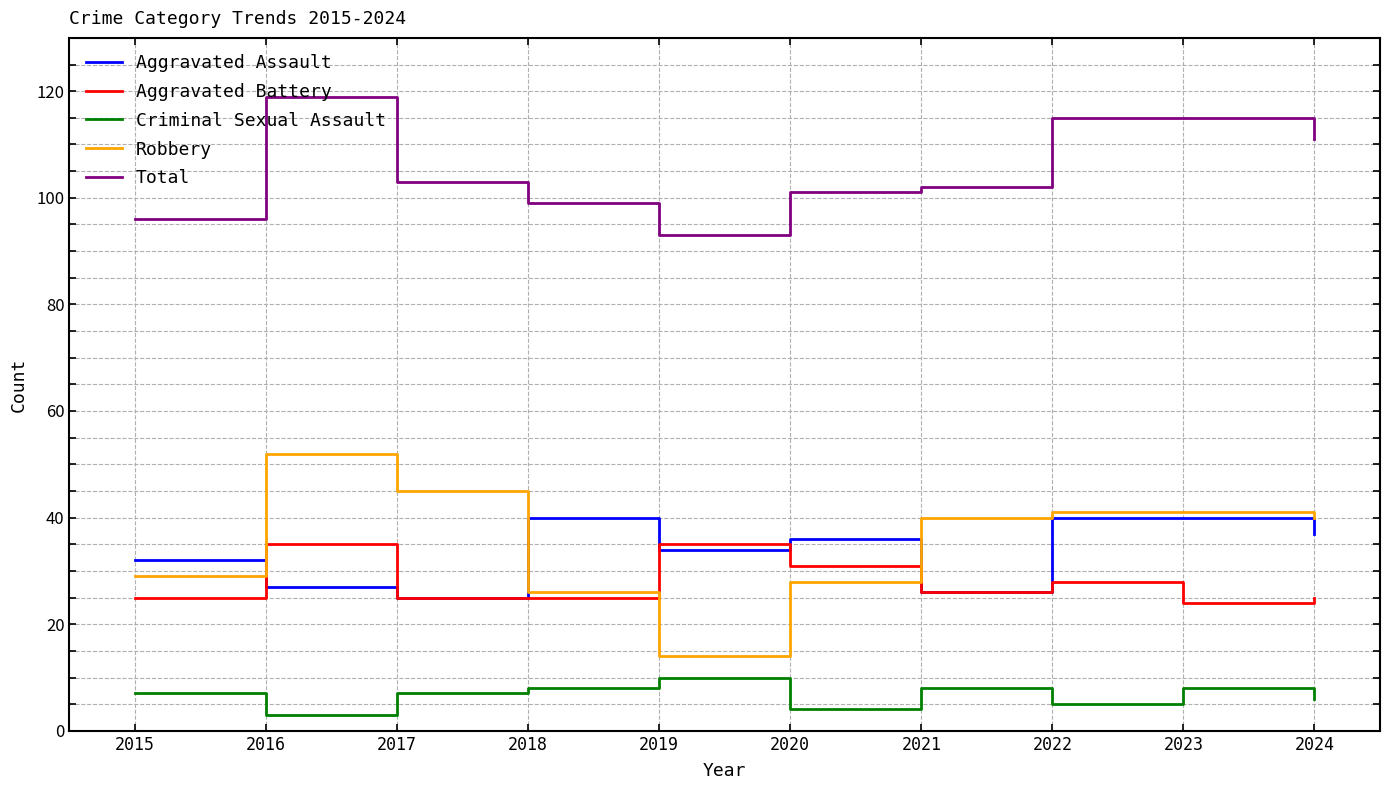

Is it true that Aggravated Battery equals 35 at 2019?

True